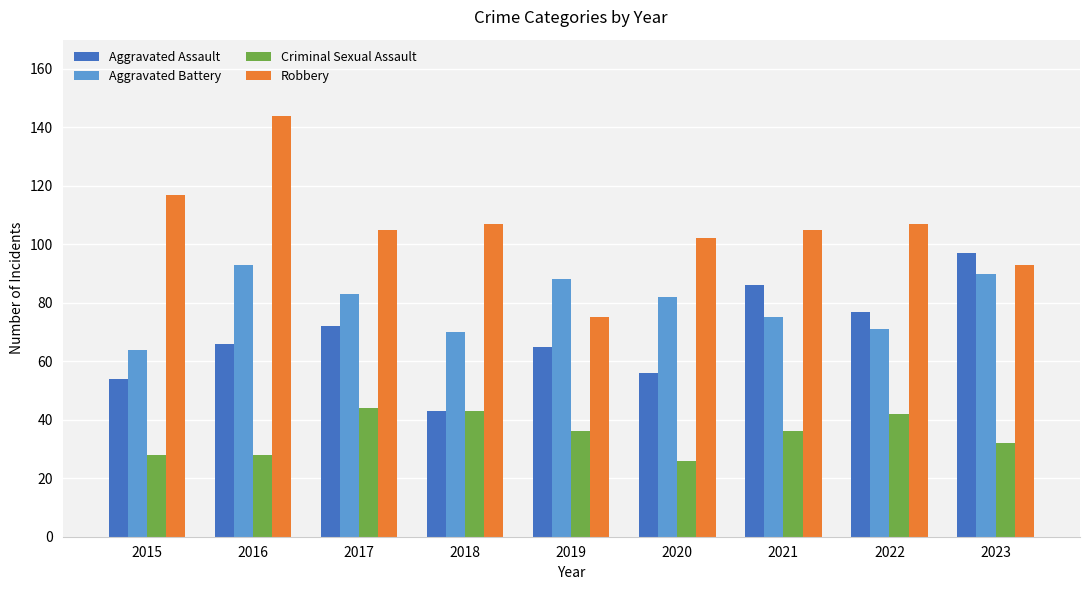

The value of Aggravated Battery at 2021 is 75. True or false?

True